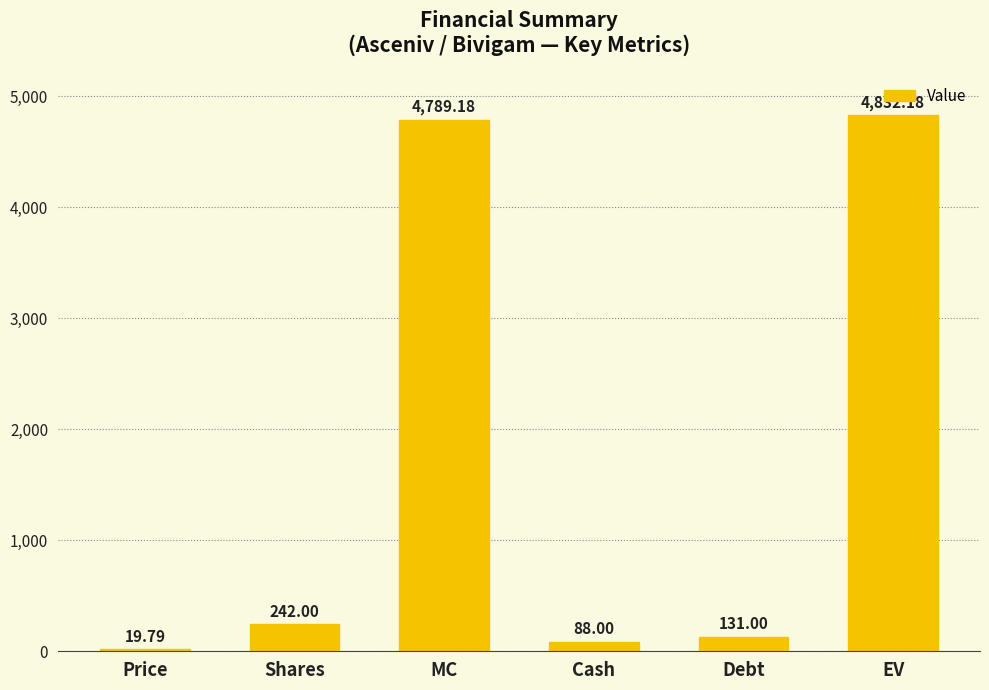

What is the sum of the values at Cash and EV?

4920.2